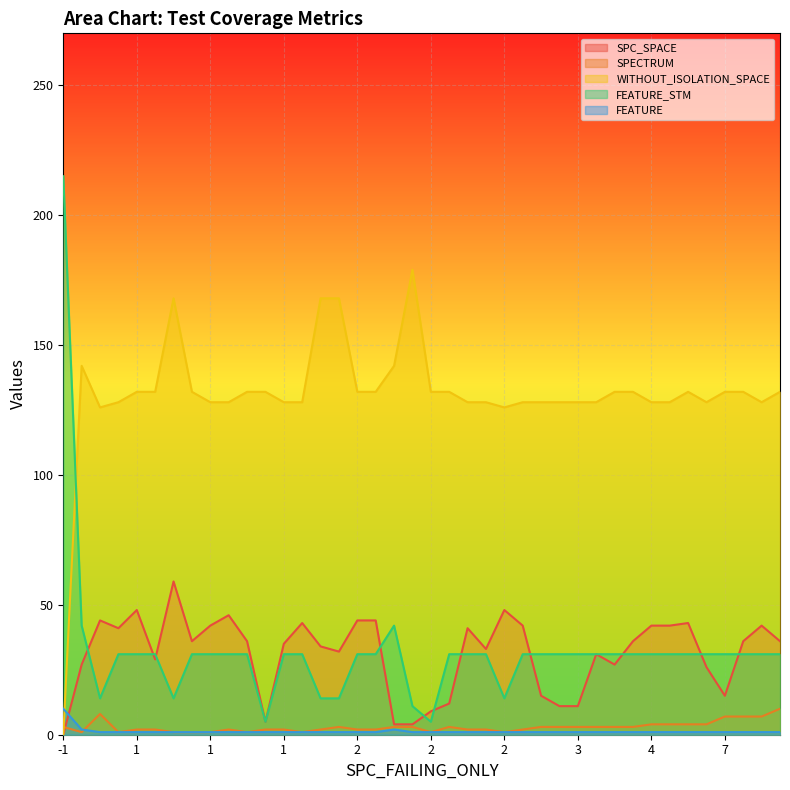

What is the difference between the maximum and minimum values in the SPC_SPACE series?

59